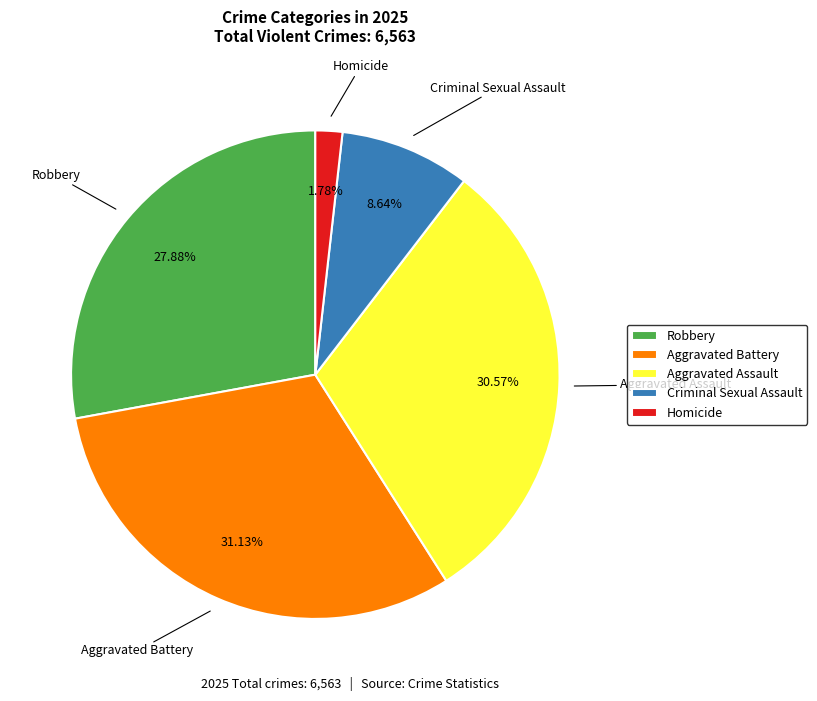

How many segments does this pie chart have?

5